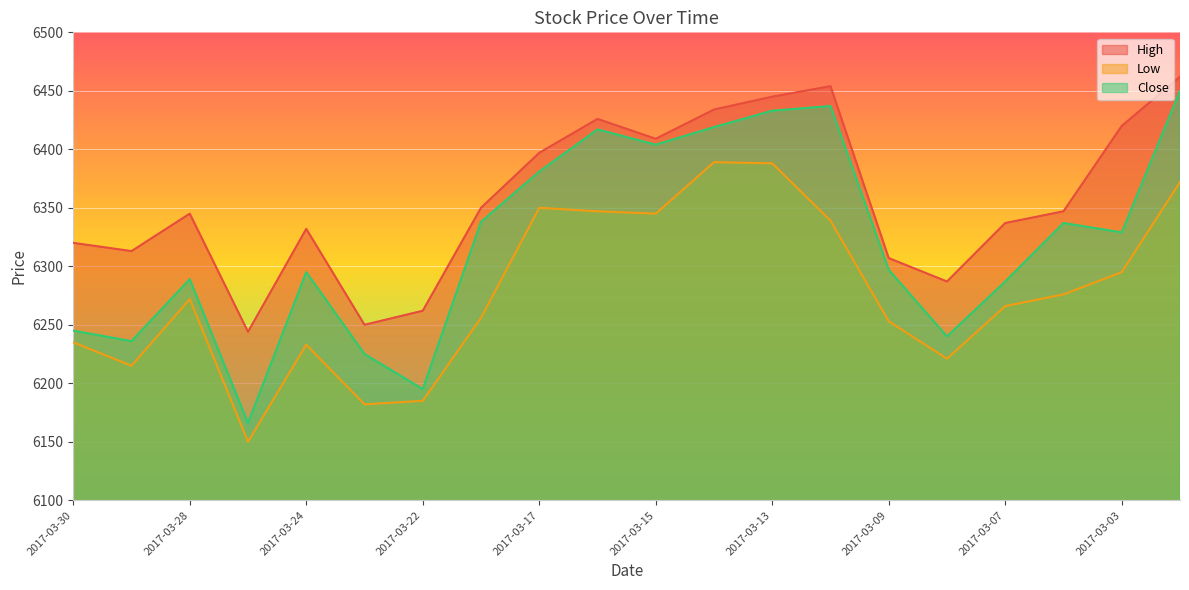

Which category has the highest value across all series?

2017-03-02